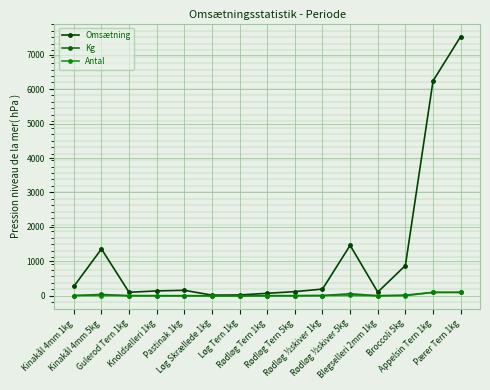

The Omsætning series shows 1399.8 at Broccoli 5kg. True or false?

False